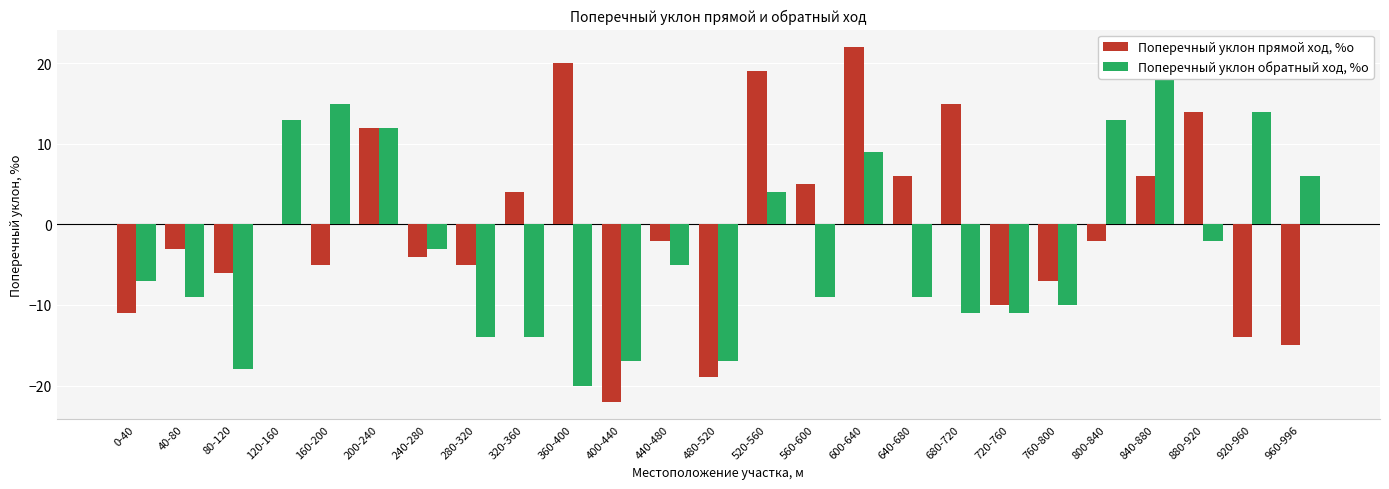

What is the label of the 1st bar from the right?

960-996